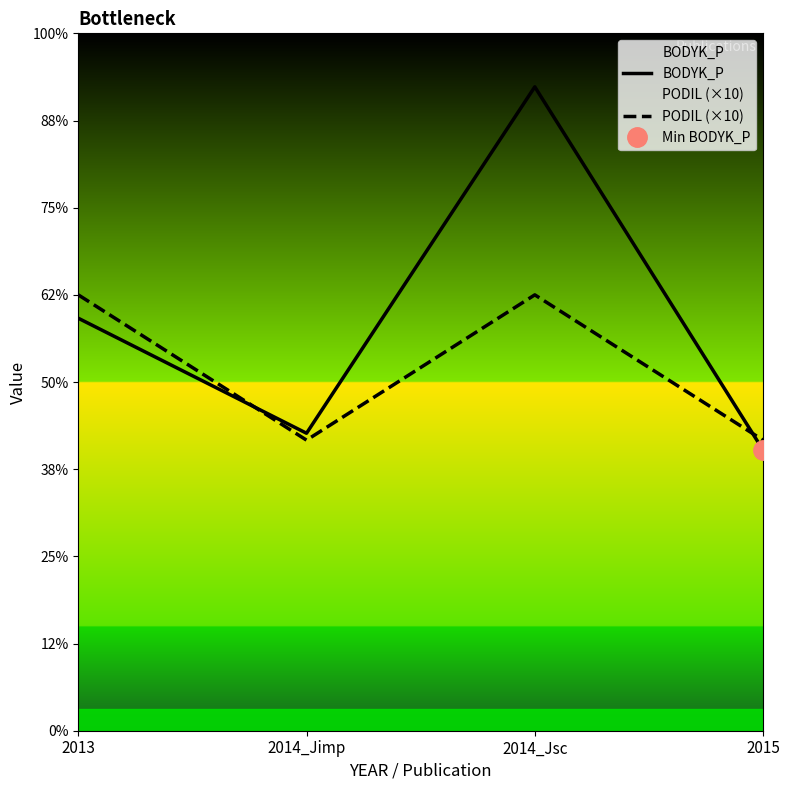

What is the label of the 4th point from the right?

2013